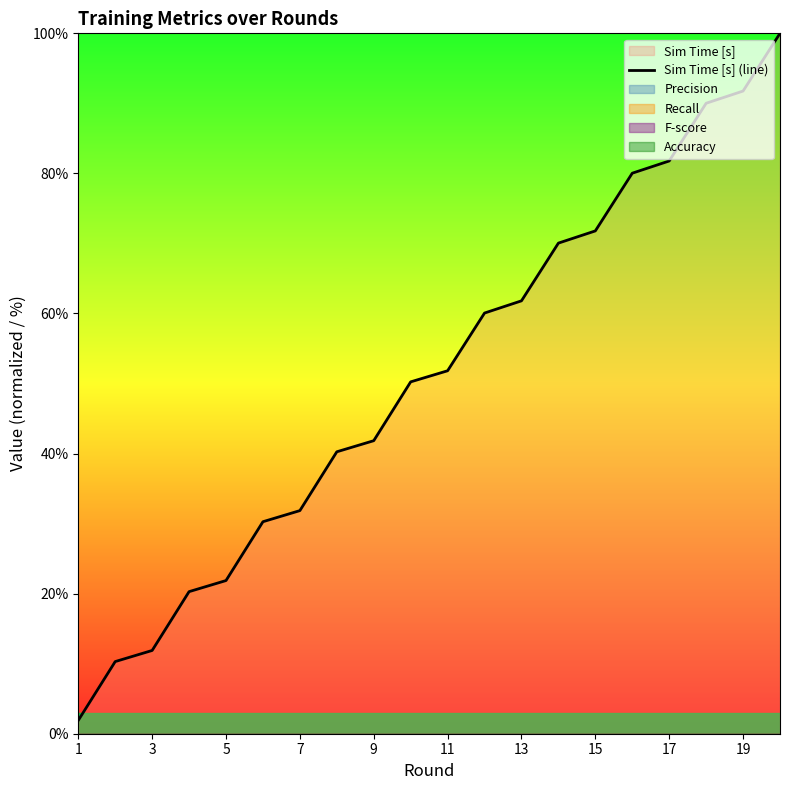

What is the maximum value for Sim Time [s] (line)?

100.0